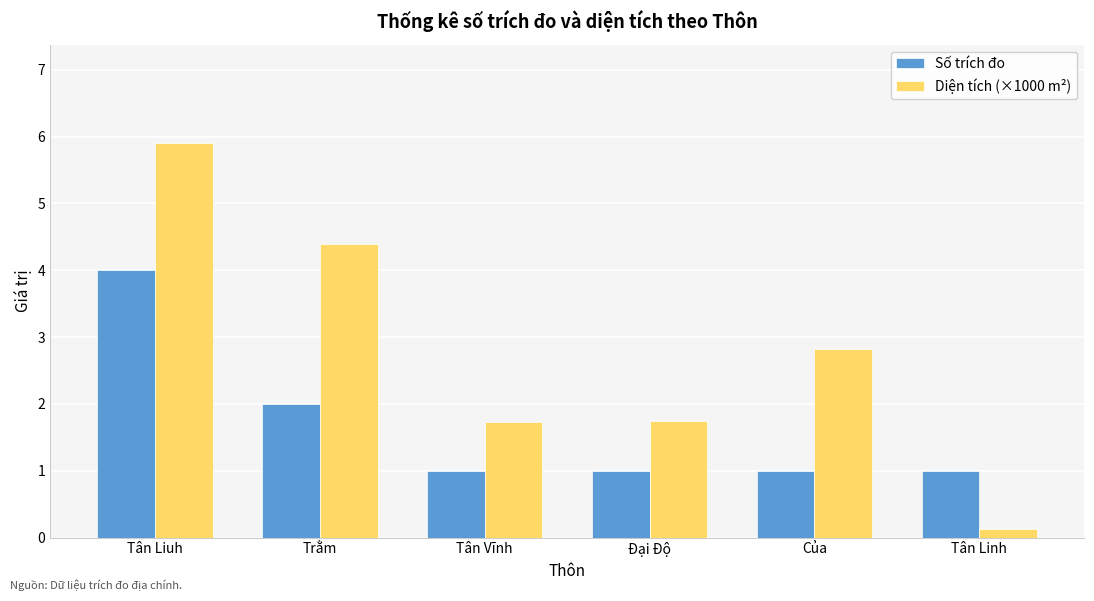

Is it true that Số trích đo equals 1.0 at Tân Vĩnh?

True